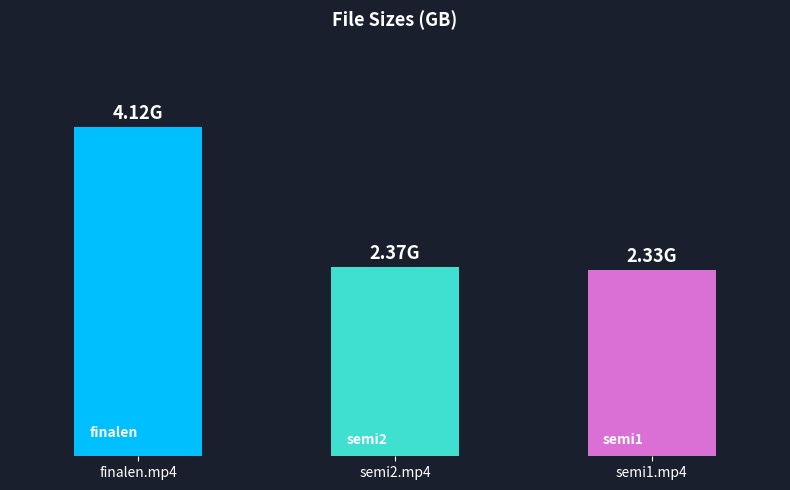

What is the label of the 2nd bar from the left?

semi2.mp4